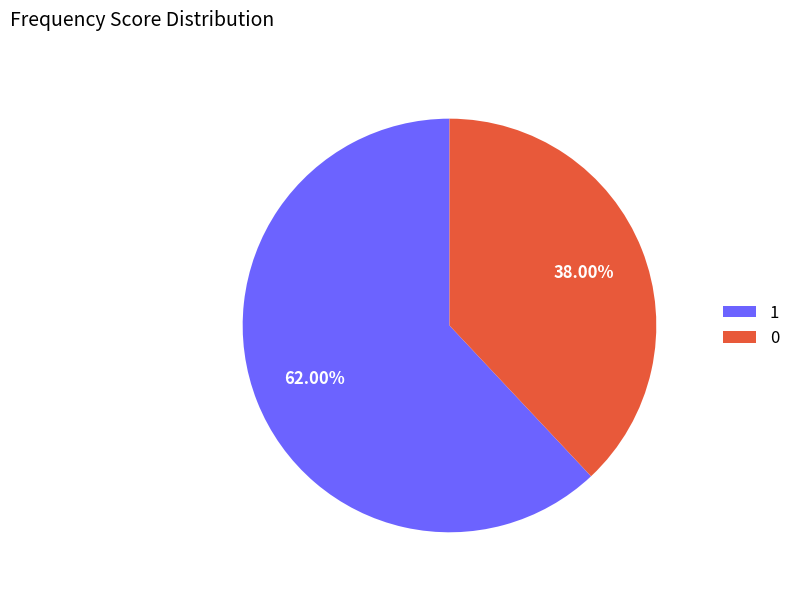

To the nearest percent, what is the average slice percentage?

50%